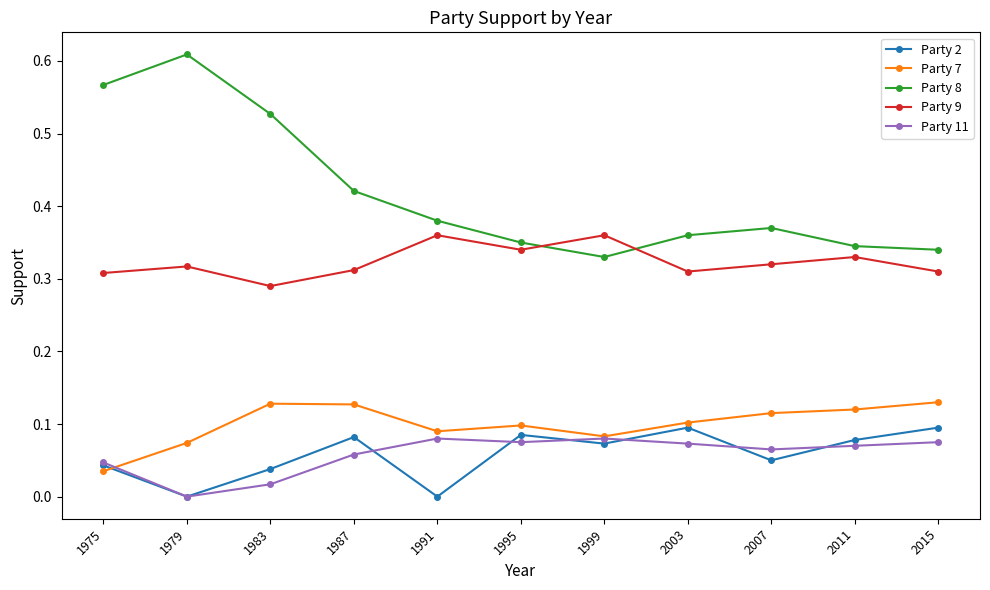

True or false: Party 9 and Party 11 intersect in this chart.

False